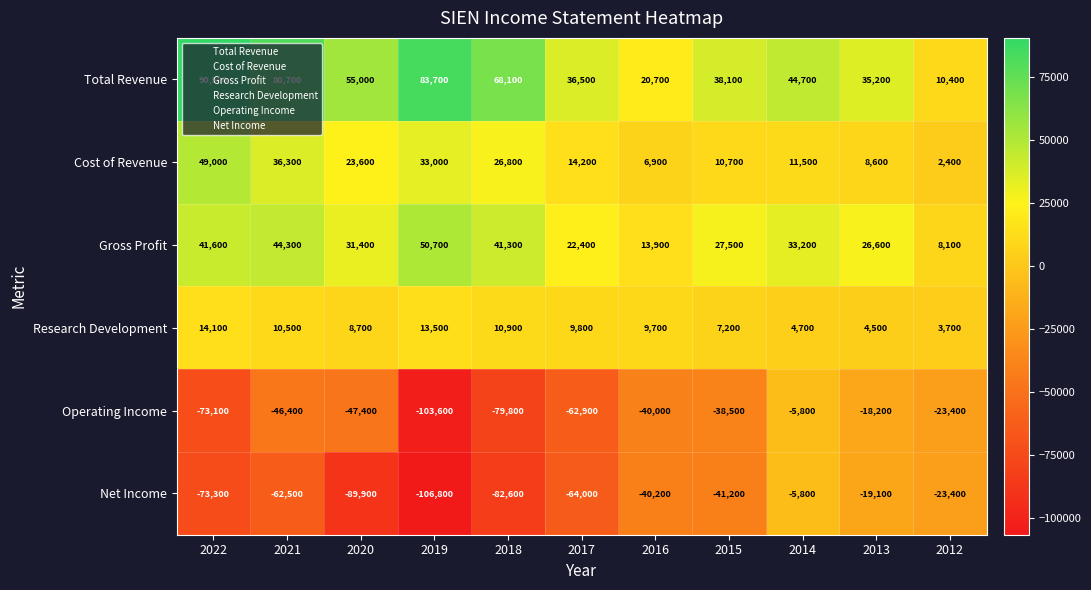

What is the sum of the Research Development values at 2017 and 2022?

23900